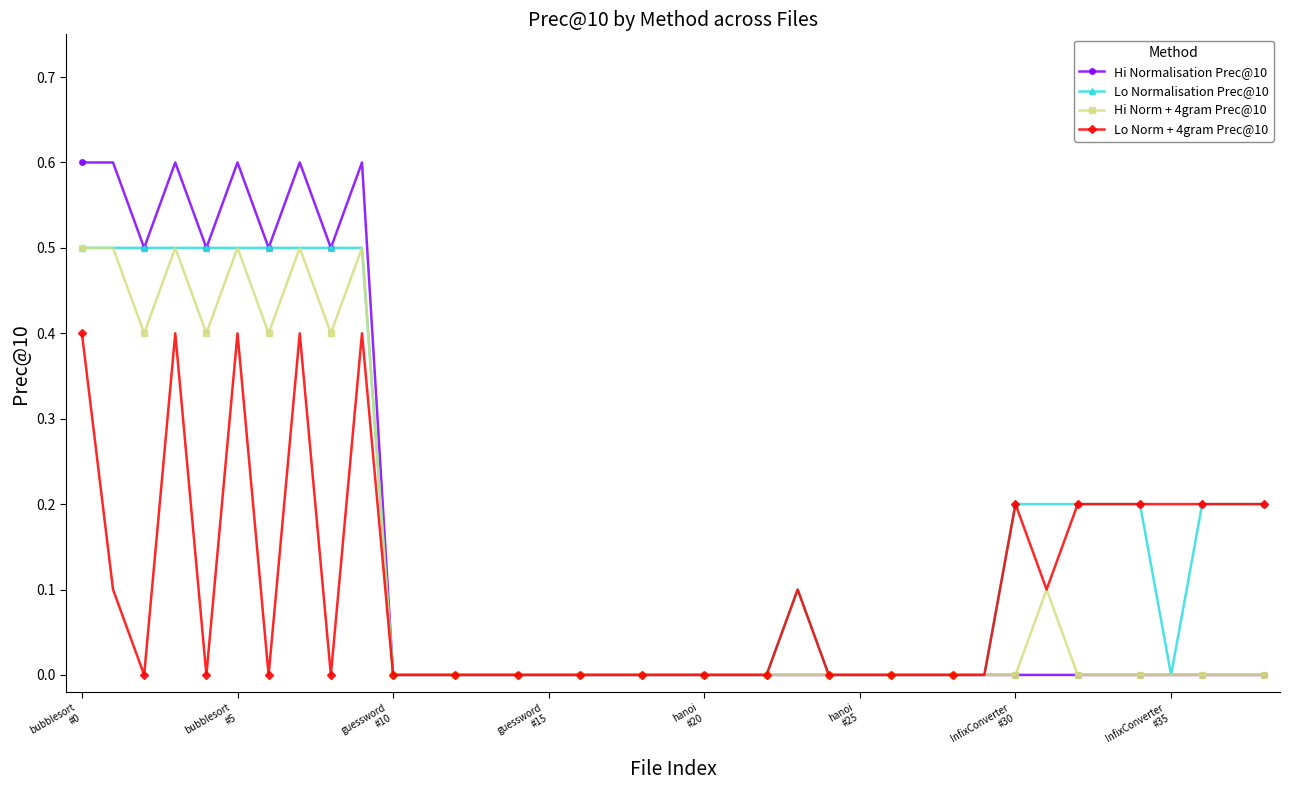

Which series has the widest spread of values?

Hi Normalisation Prec@10